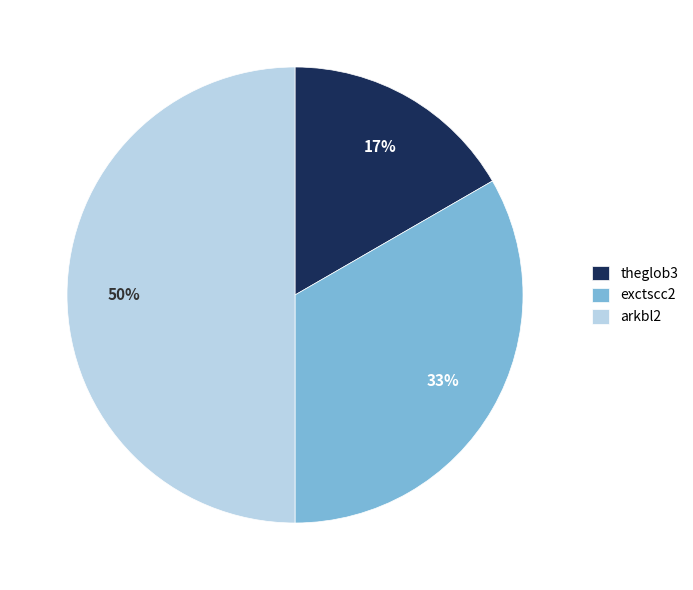

To the nearest percent, what is the average slice percentage?

33%